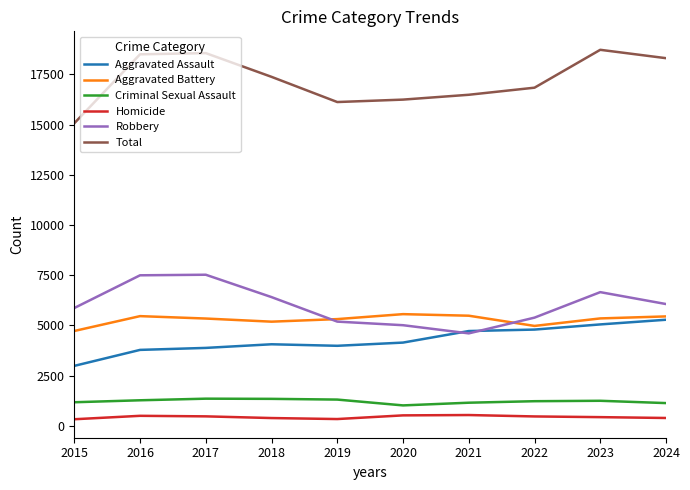

Between 2016 and 2019, which series saw the biggest shift?

Total